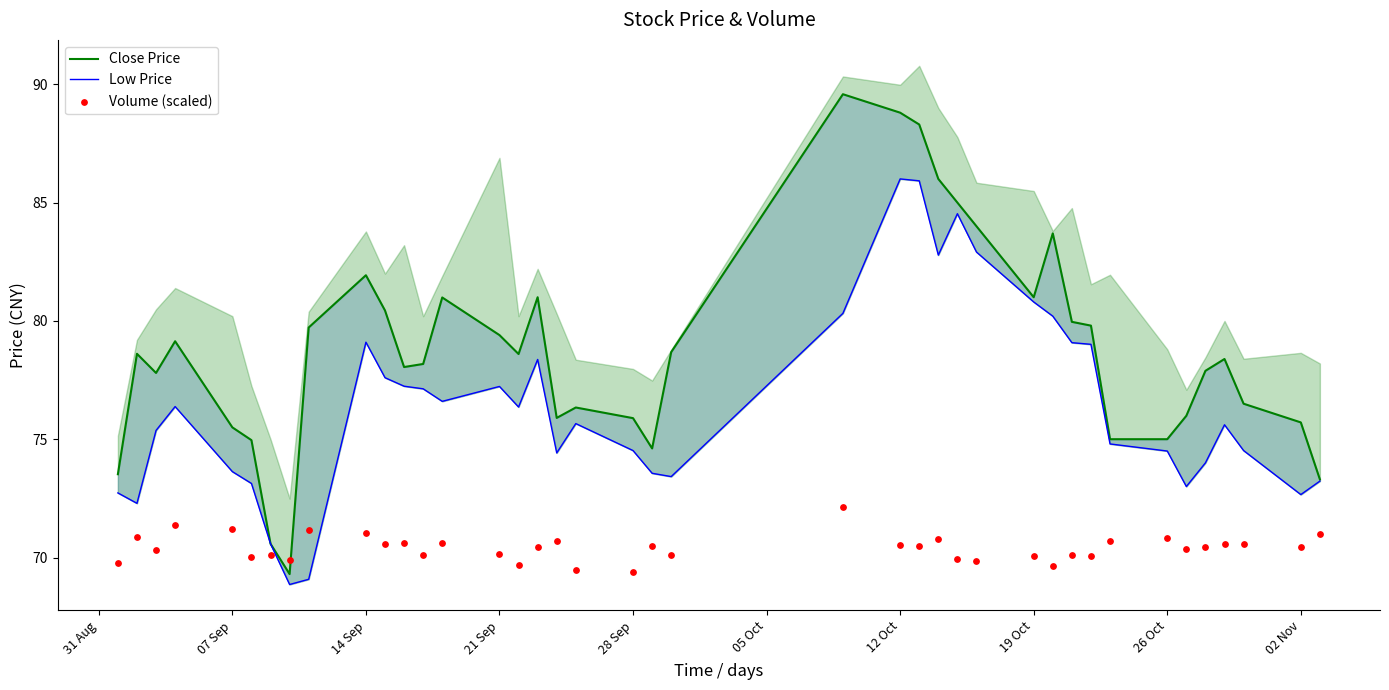

What are all the series names shown in the legend?

Close Price, Low Price, Volume (scaled)